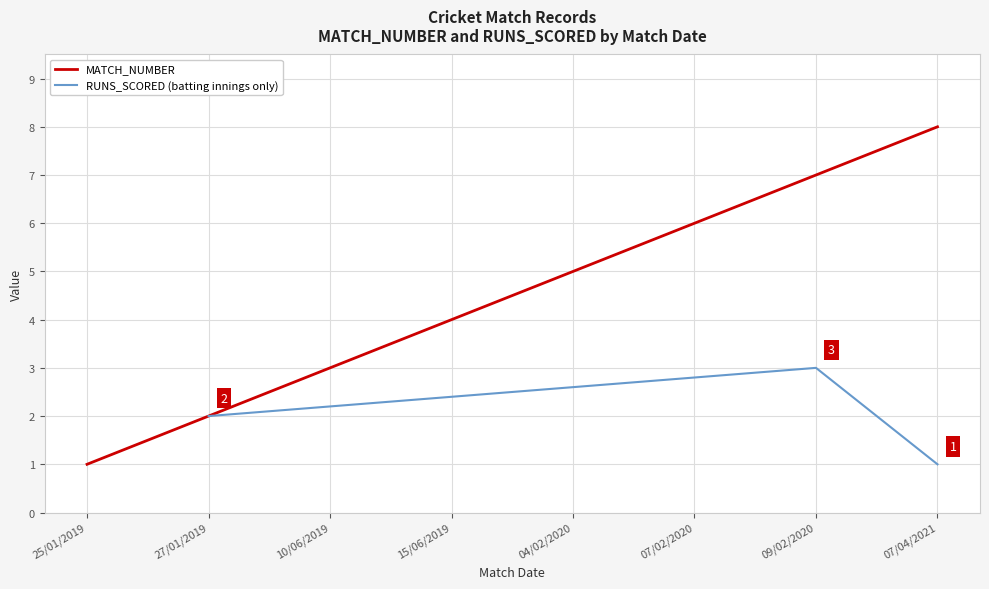

What is the smallest value displayed?

1